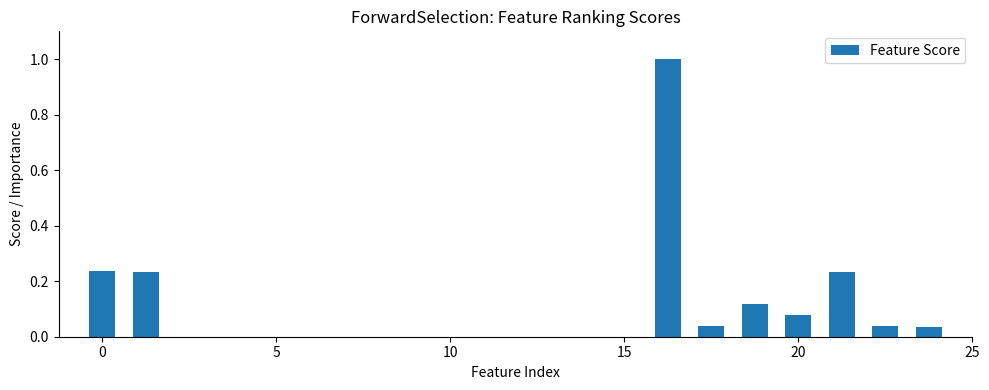

How many distinct data groups are displayed?

1